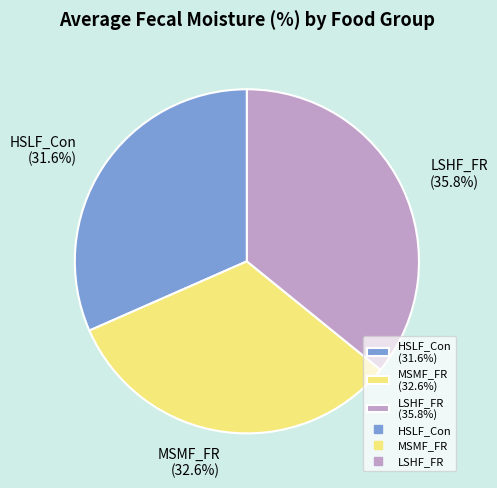

To the nearest percent, what is the average slice percentage?

33%